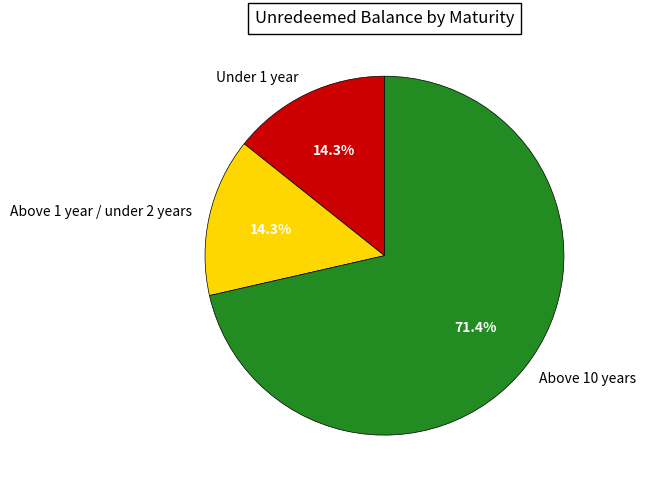

True or false: Above 1 year / under 2 years accounts for 29% of the total.

False